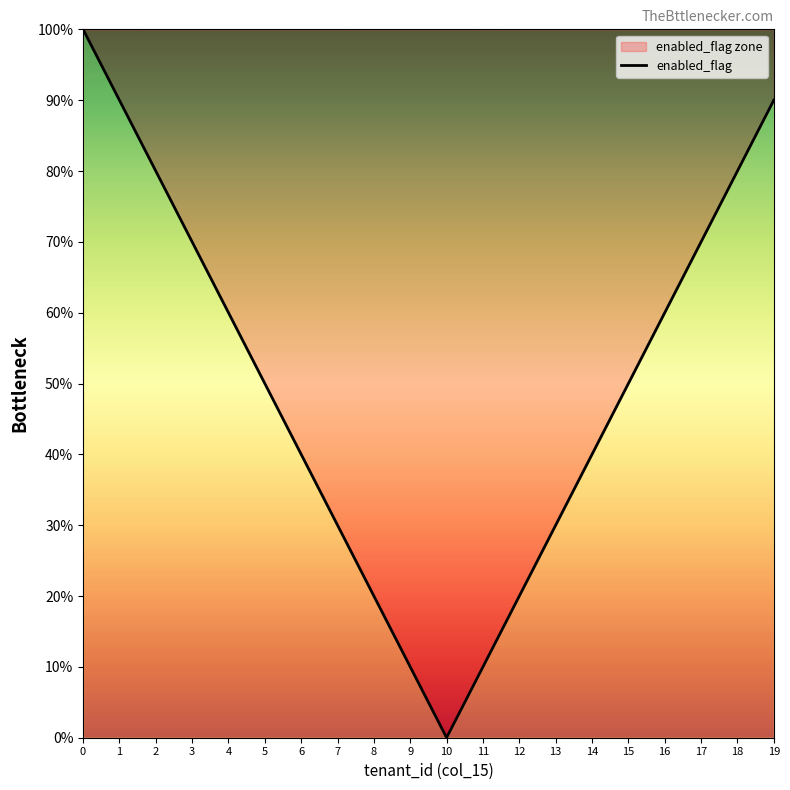

The chart shows a value of 12 at 6. True or false?

False